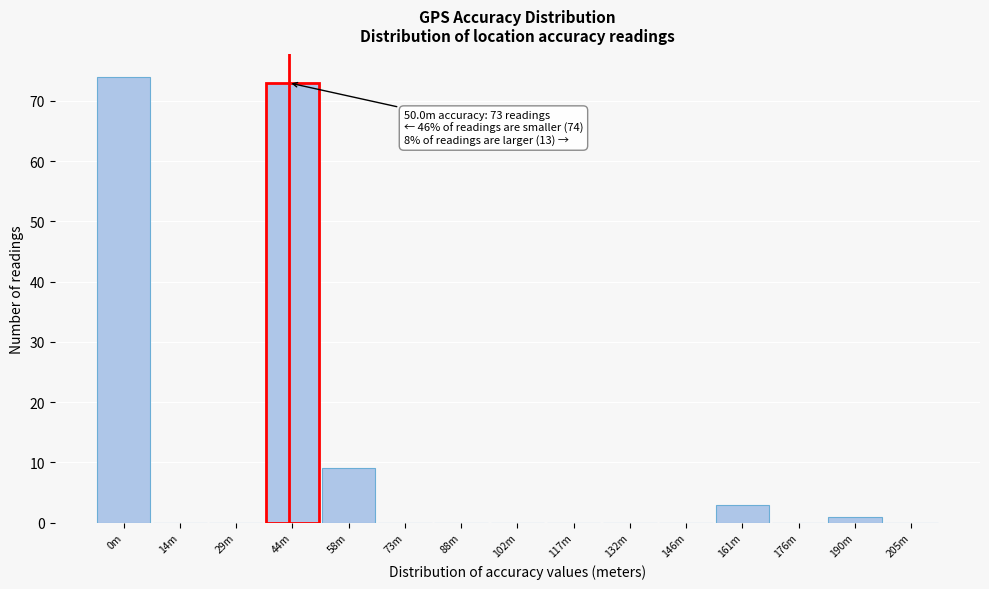

Reading left to right, list all the values displayed in this chart.

0m=74	14m=0	29m=0	44m=73	58m=9	73m=0	88m=0	102m=0	117m=0	132m=0	146m=0	161m=3	176m=0	190m=1	205m=0